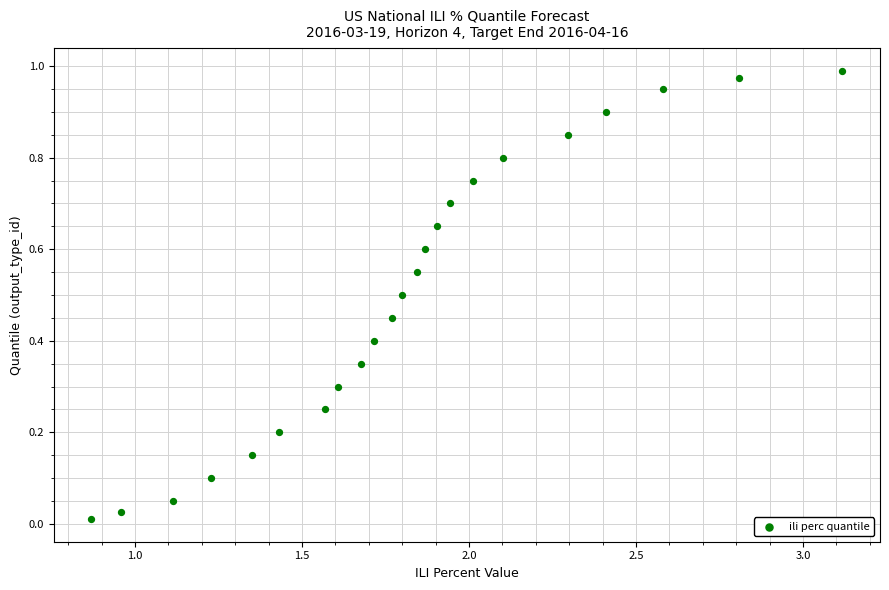

What is the range of X values (max minus min)?

2.2